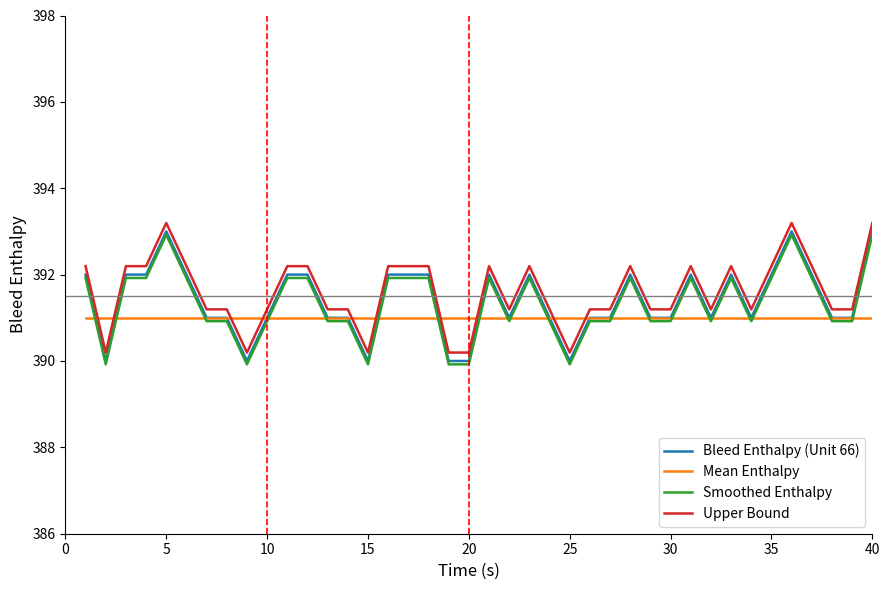

Does the chart have visible grid lines?

No